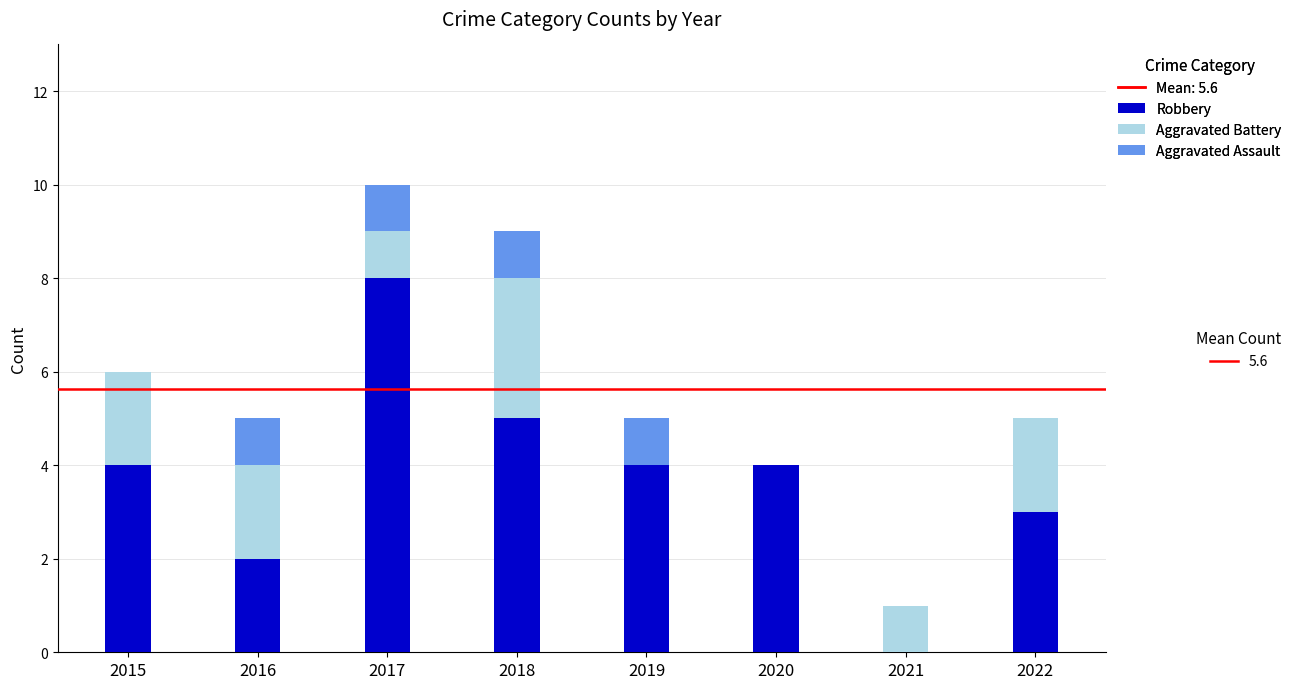

How many categories are shown in the chart?

8